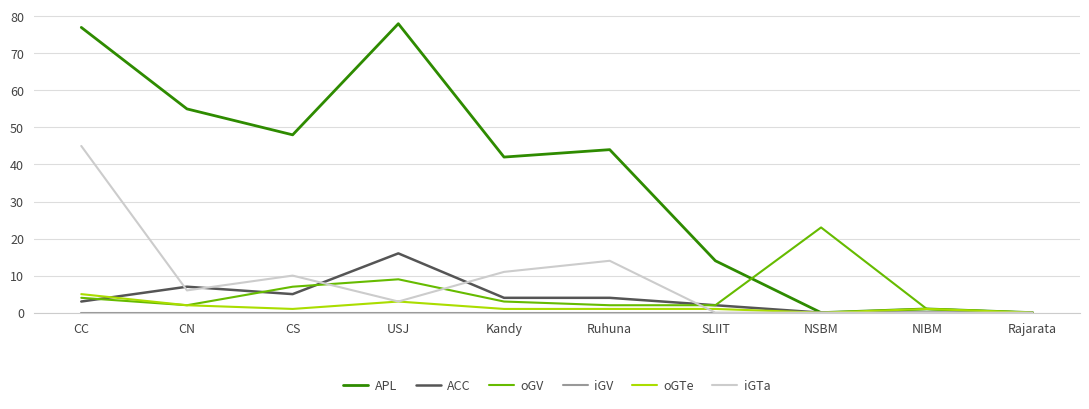

Where is the first local minimum for ACC?

CS